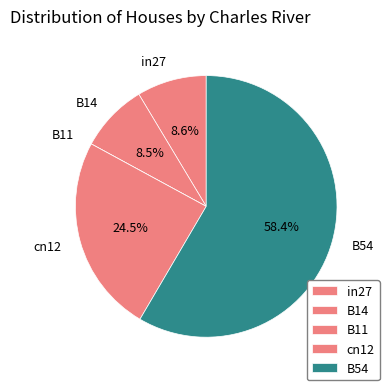

Which slice is the largest?

B54